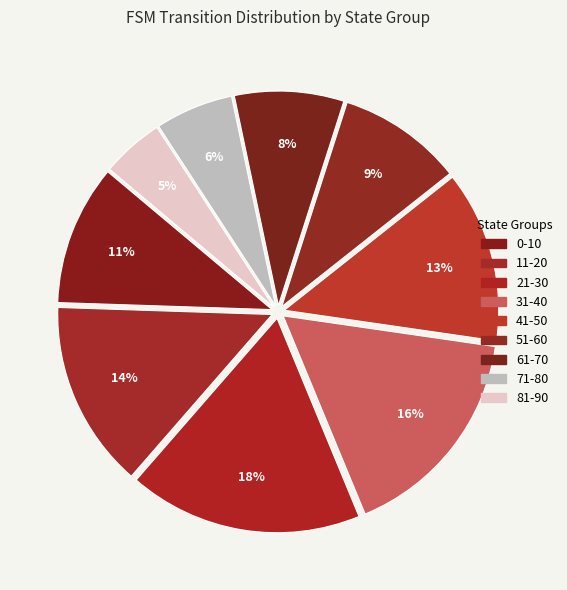

To the nearest percent, what is the average slice percentage?

11%